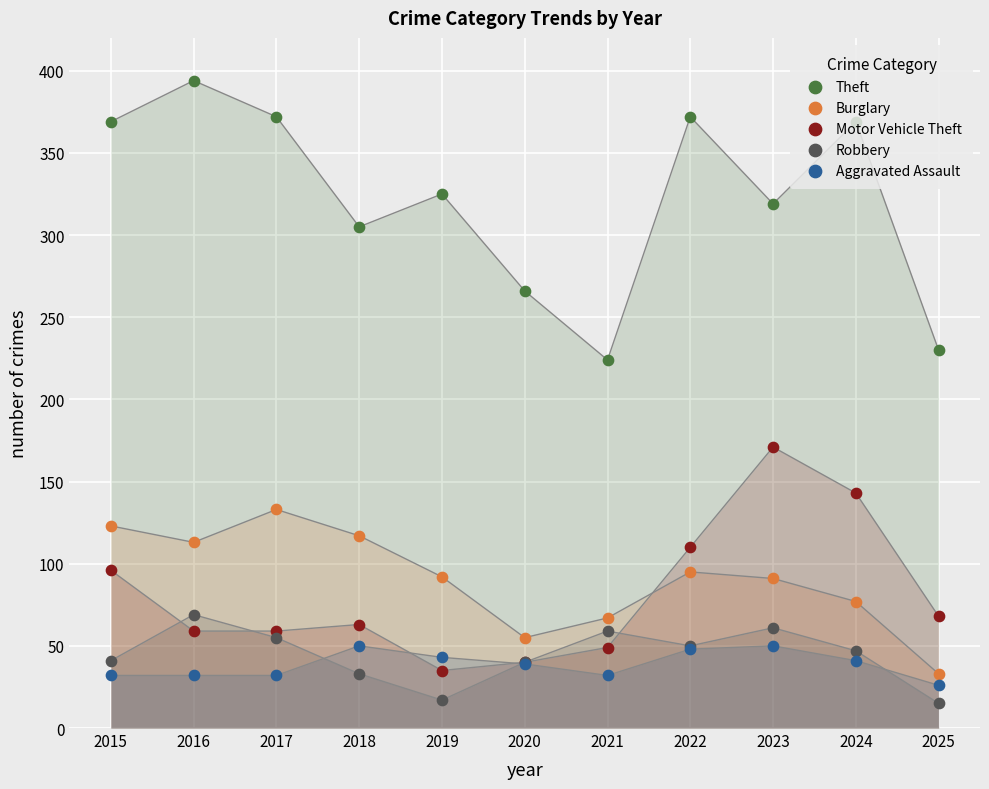

What is the total value across all series at 2016?

667